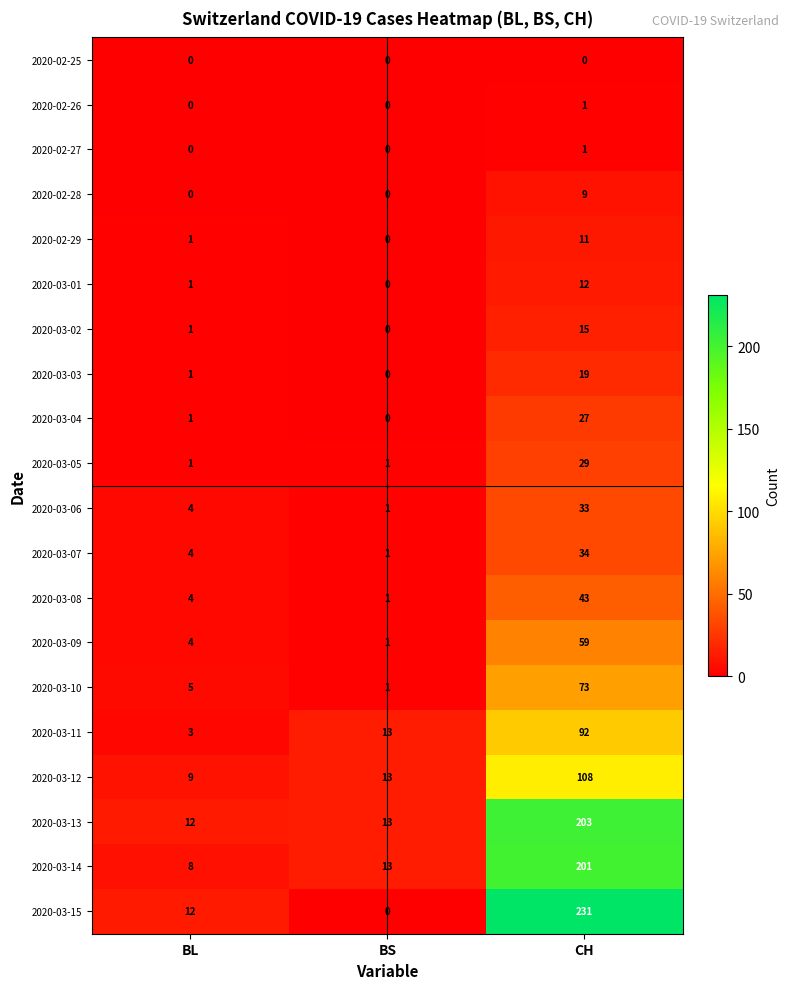

Which series has the largest range (max minus min)?

2020-03-15